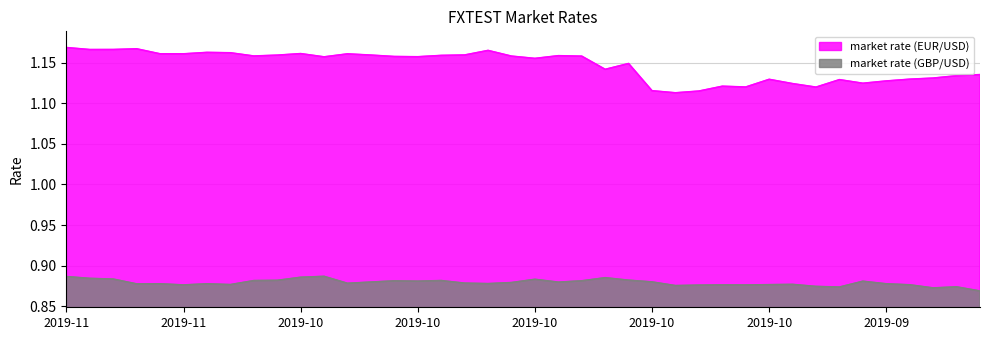

True or false: market rate (GBP/USD) and market rate (EUR/USD) intersect in this chart.

False